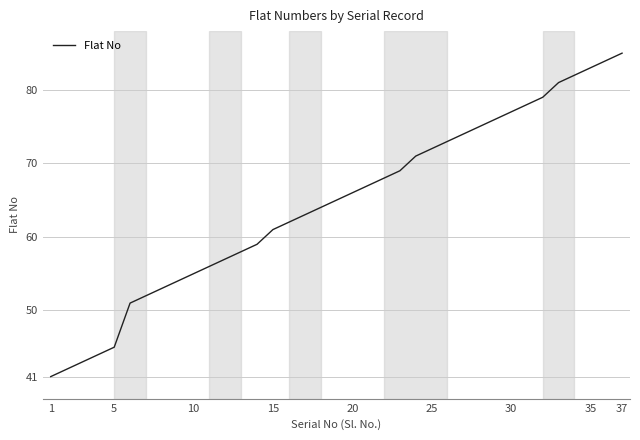

What is the greatest value displayed?

85